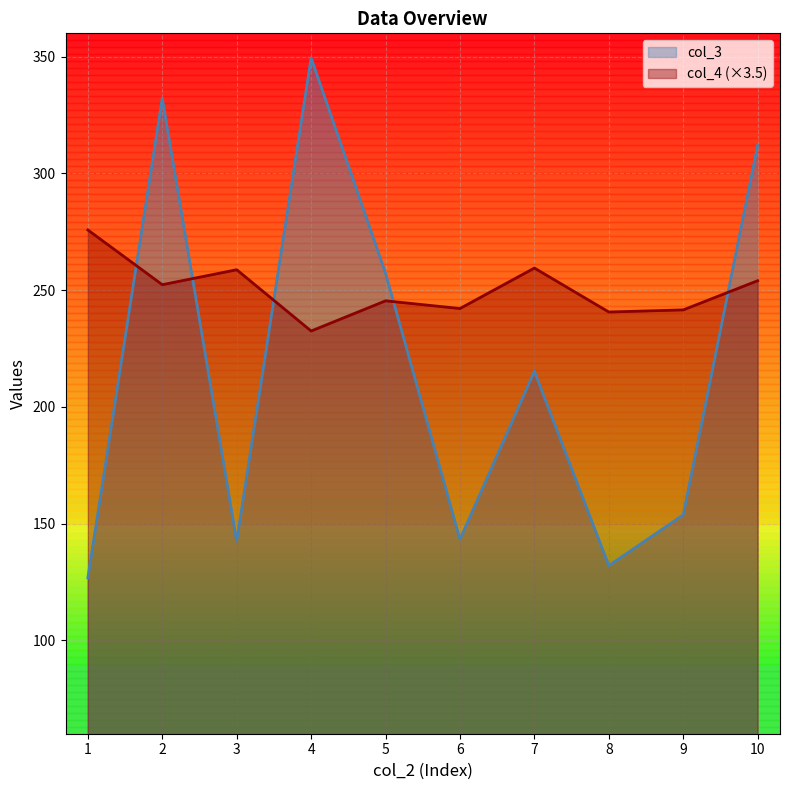

How many series are shown in this chart?

2